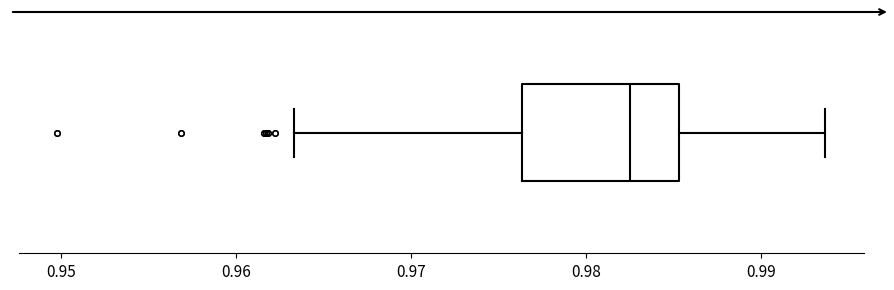

Where does the right whisker of the box end on the x-axis? The values are not printed on the chart, so give them approximately, as read against the axis.

0.994